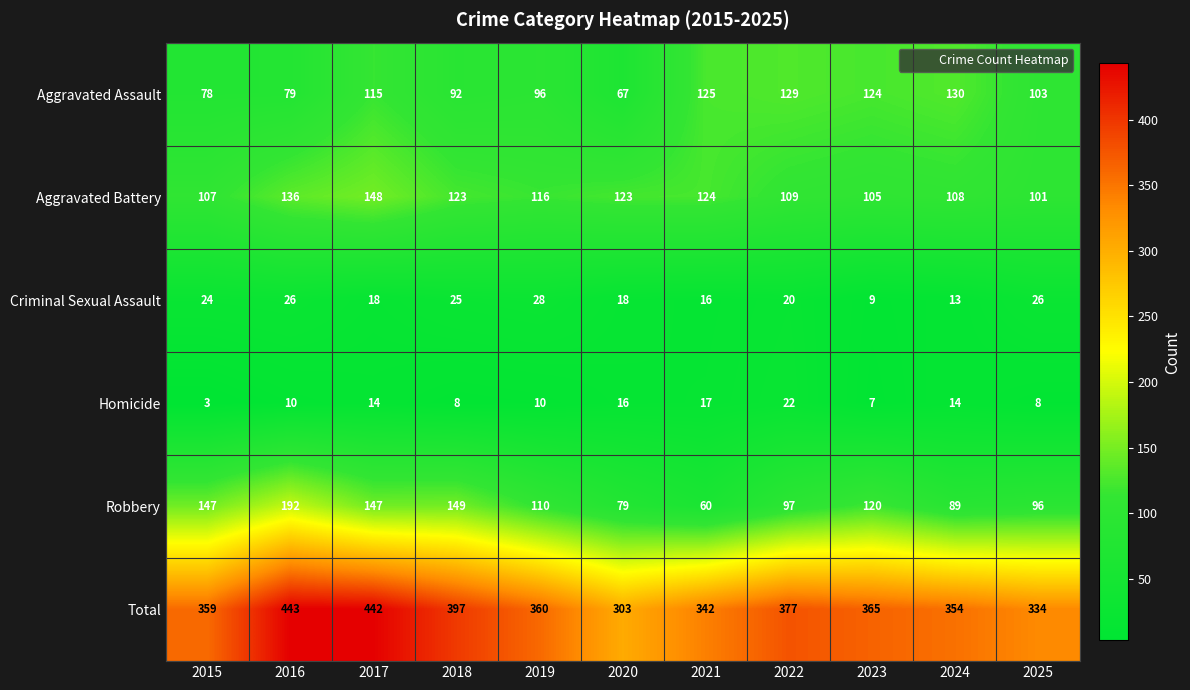

What value does the Total series have at 2019?

360